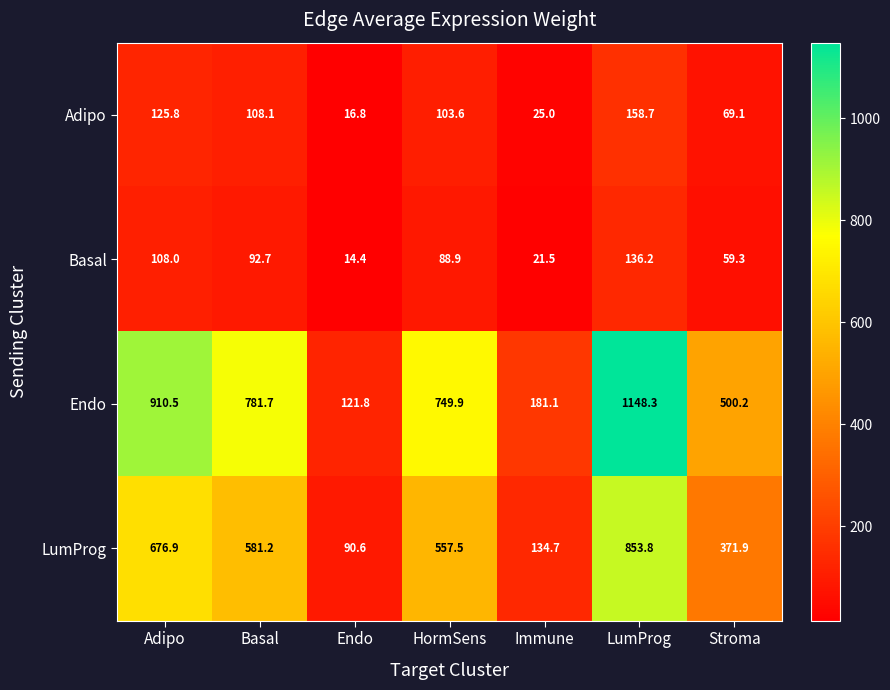

What is the difference between the highest and lowest values at HormSens?

661.0